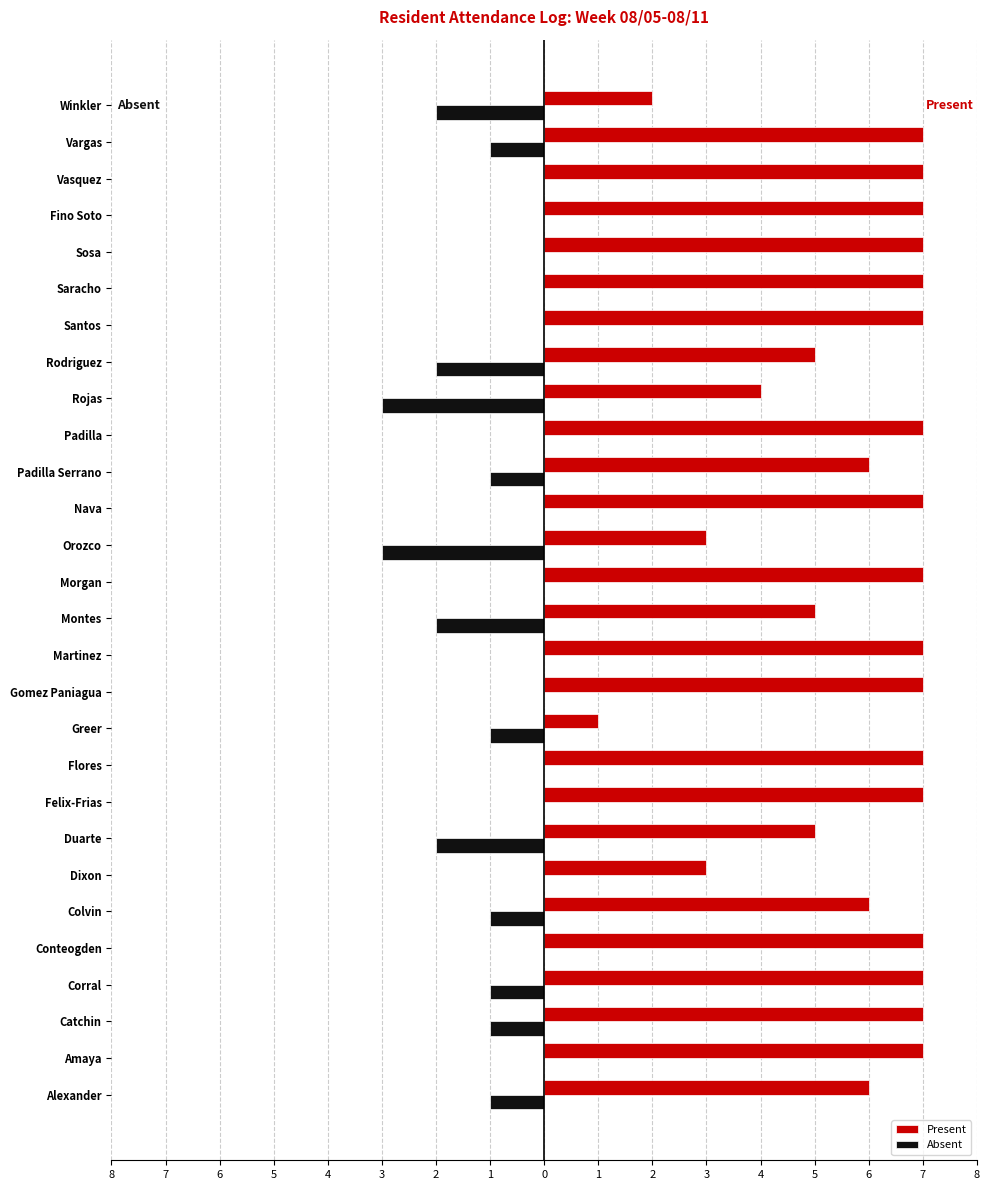

What are all the series names shown in the legend?

Present, Absent